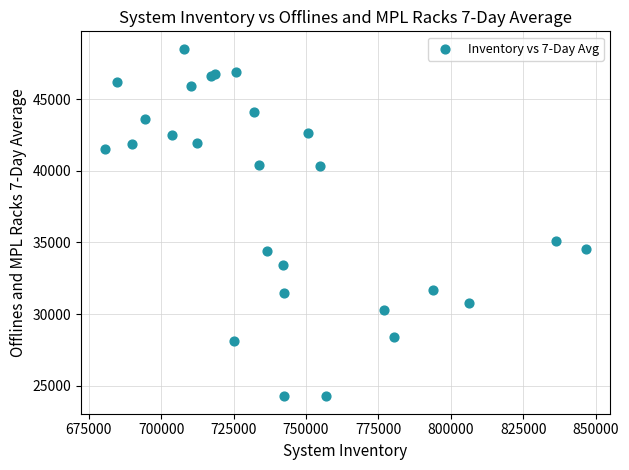

What Y value in the scatter plot is closest to 36384?

35078